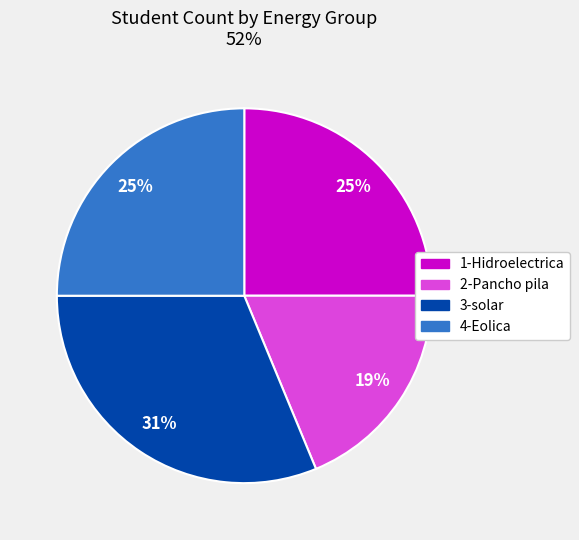

Which has a higher value, 1-Hidroelectrica or 3-solar?

3-solar